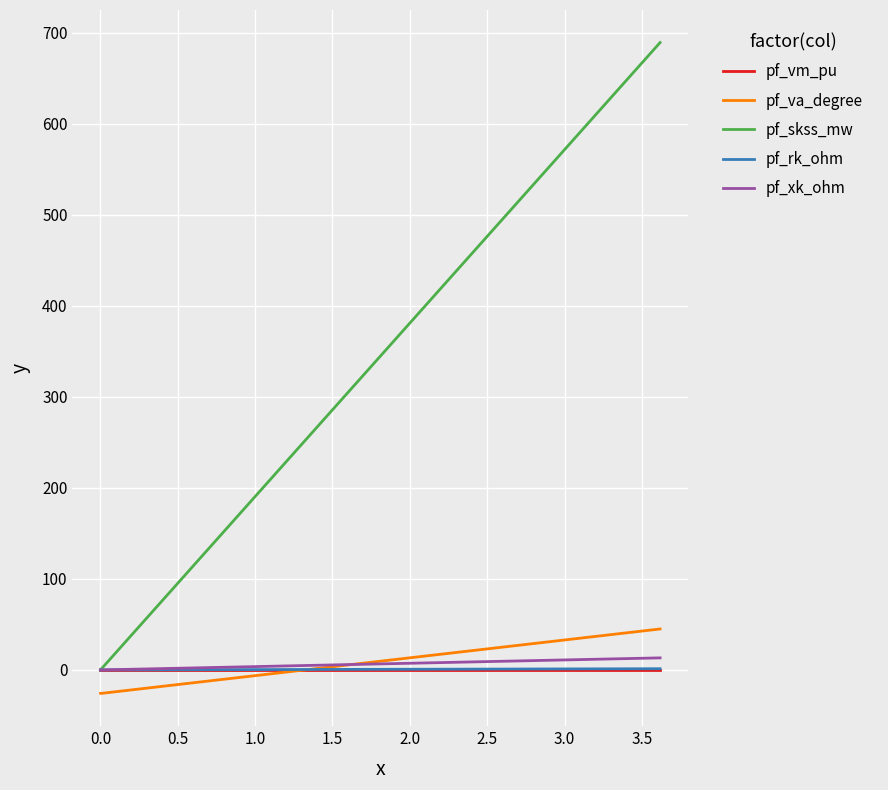

What are all the series names shown in the legend?

pf_vm_pu, pf_va_degree, pf_skss_mw, pf_rk_ohm, pf_xk_ohm